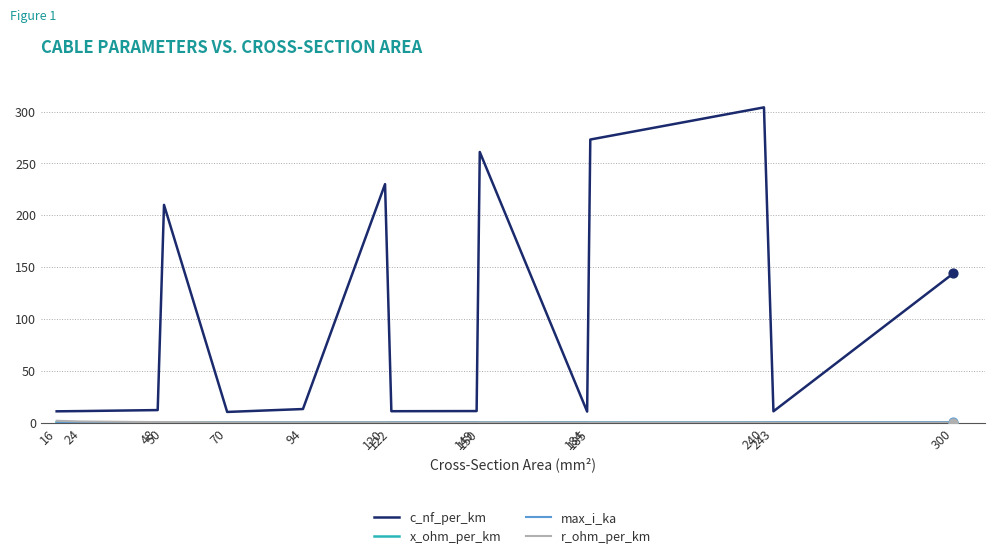

What is the total value across all series at 94?

14.1